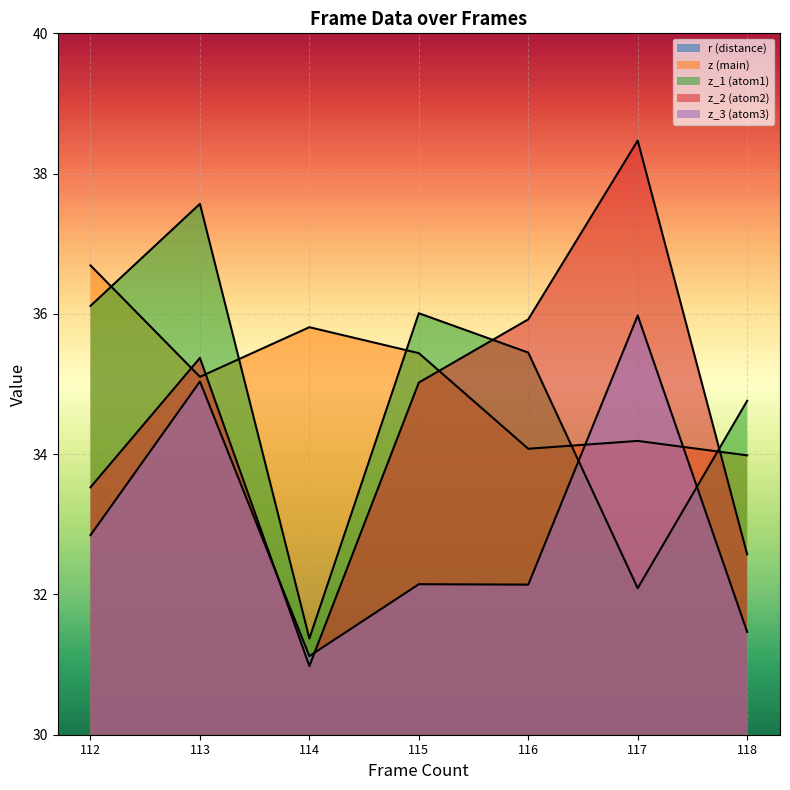

At which label is z_3 closest to 33?

112